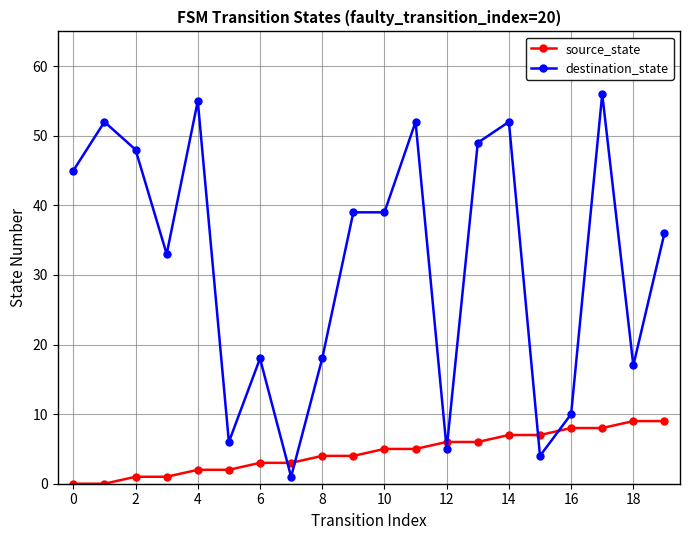

Which series has the largest range (max minus min)?

destination_state